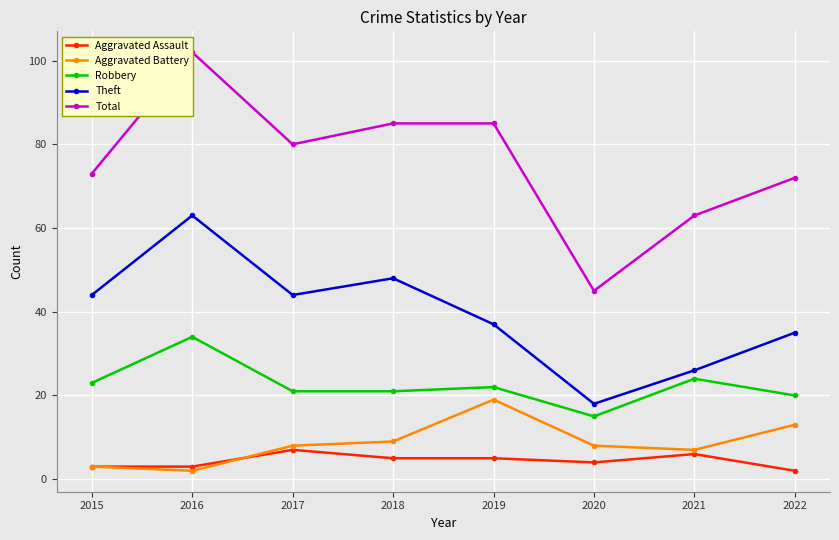

What is the value of the Robbery point at the 5th from the left?

22